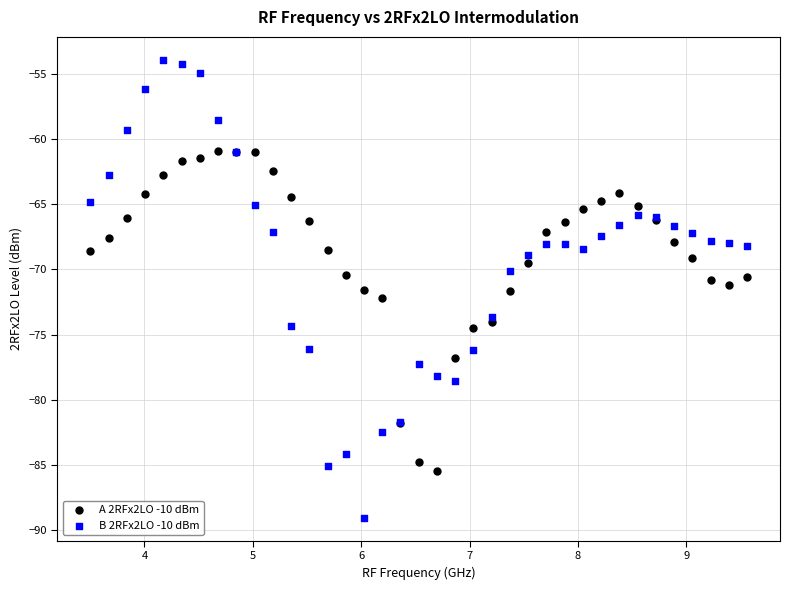

Which series has the widest spread of Y values?

B 2RFx2LO -10 dBm